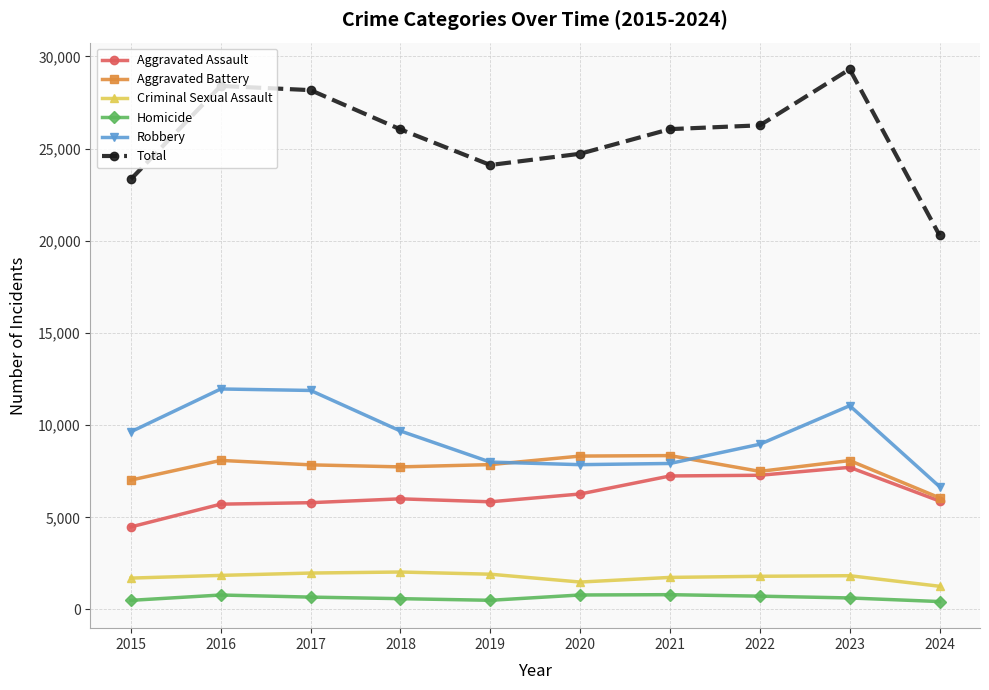

True or false: Criminal Sexual Assault and Total intersect in this chart.

False